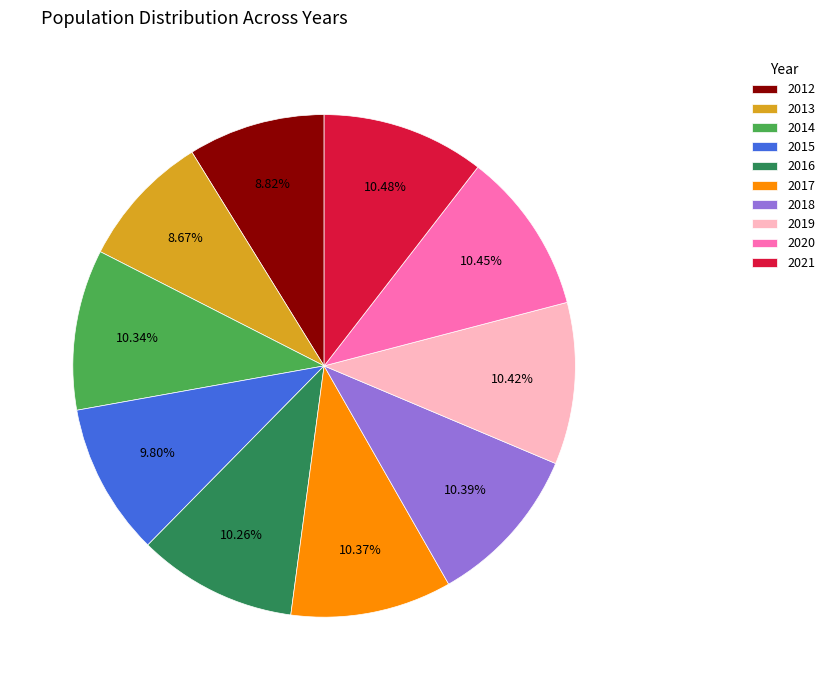

What is the ratio of the value at 2017 to the value at 2014?

1.0